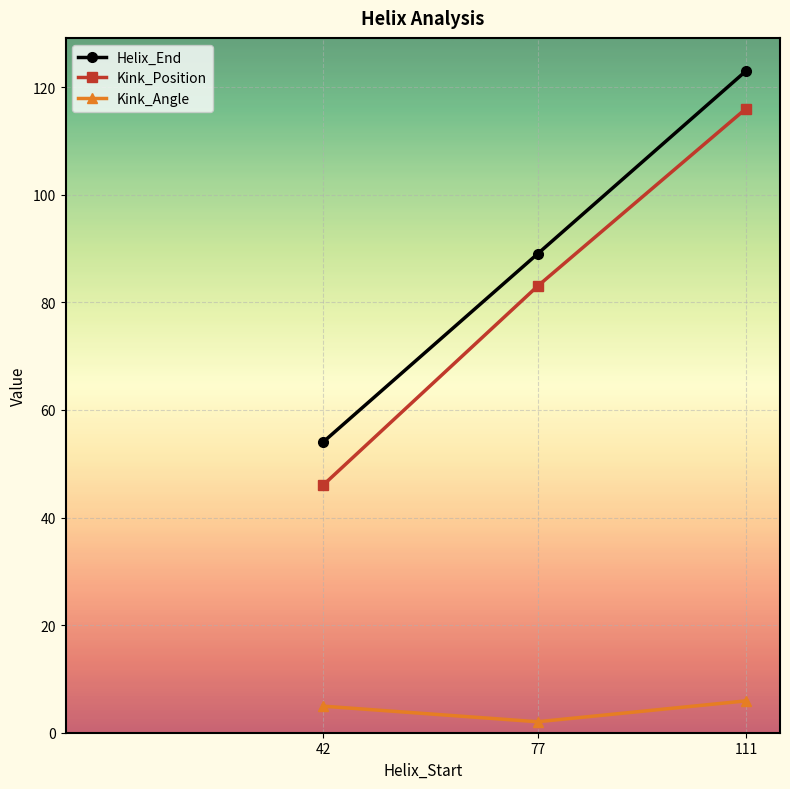

Reading right to left, list all the values displayed in this chart.

Helix_End: 111=123.0	77=89.0	42=54.0
Kink_Position: 111=116.0	77=83.0	42=46.0
Kink_Angle: 111=5.9	77=2.0	42=4.9